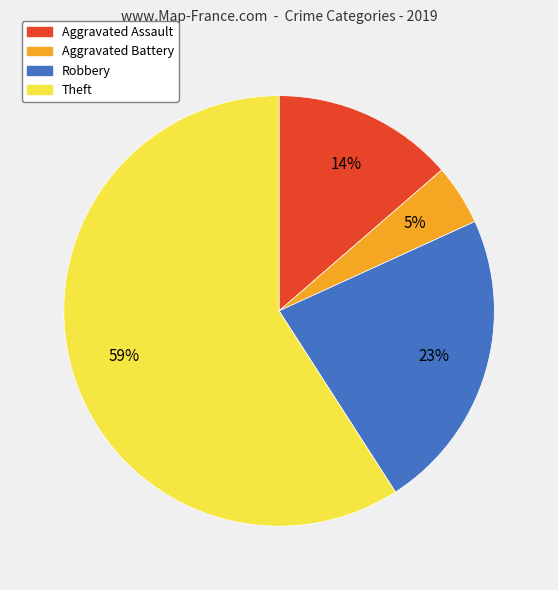

To the nearest percent, what percentage of the pie is Aggravated Assault?

14%